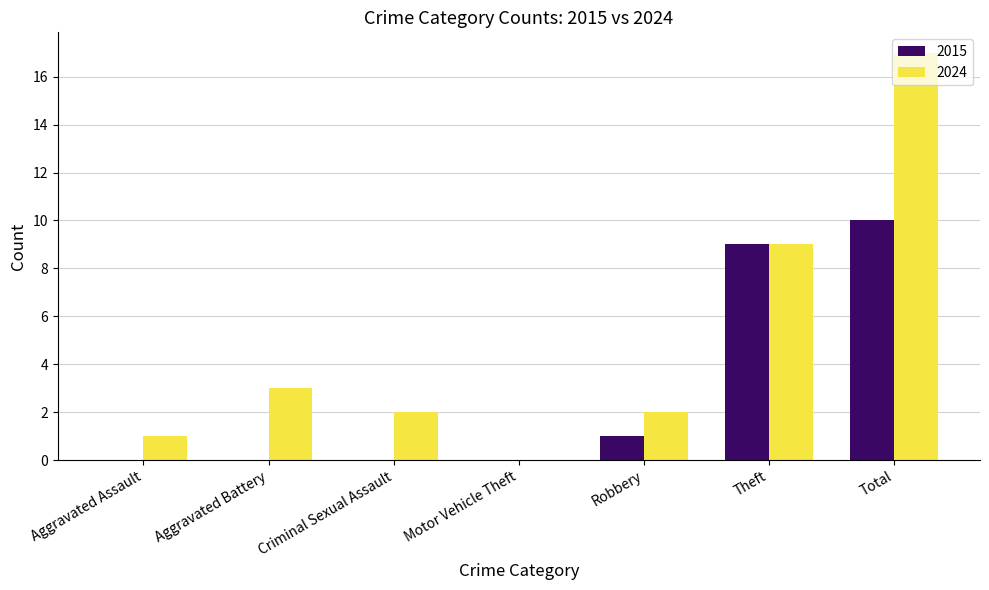

What are all the series names shown in the legend?

2015, 2024